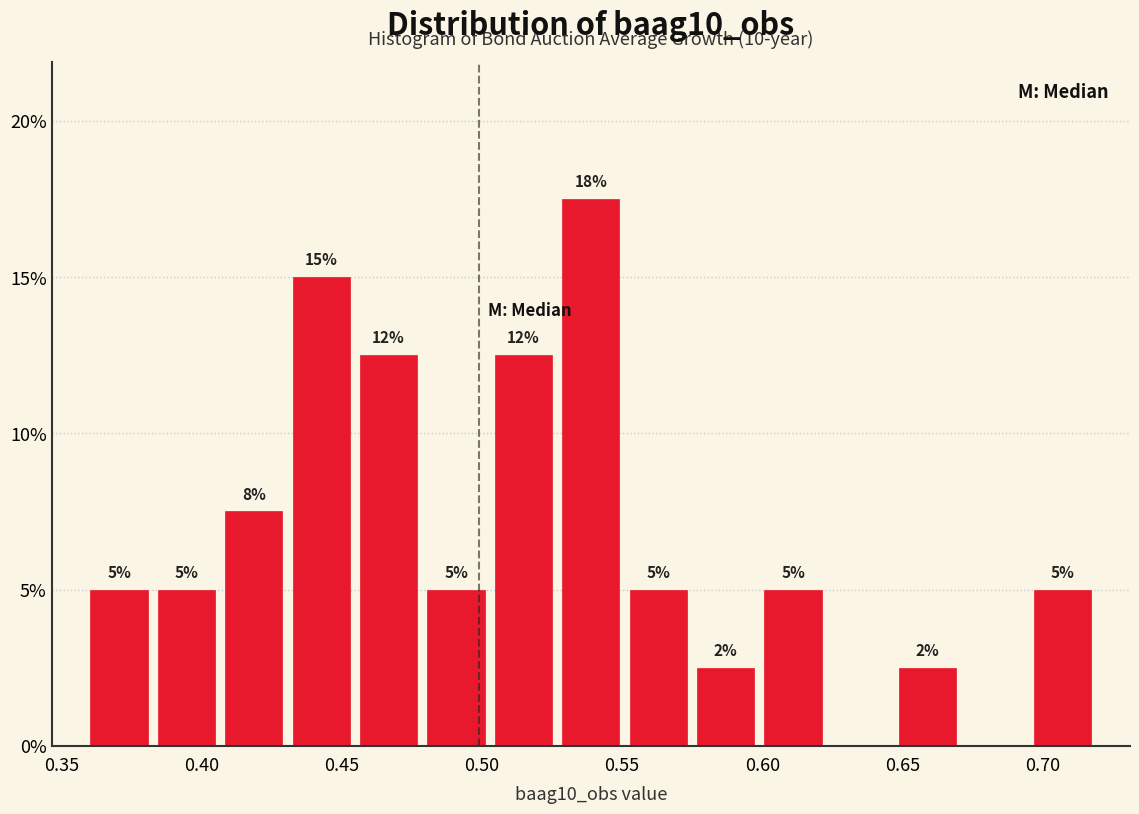

Which range on the x-axis has the tallest bar?

0.525 to 0.550